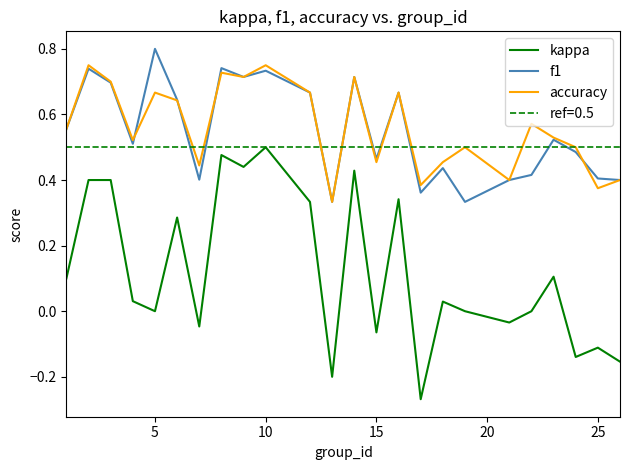

Which series ends up on top after the final intersection of f1 and accuracy?

f1